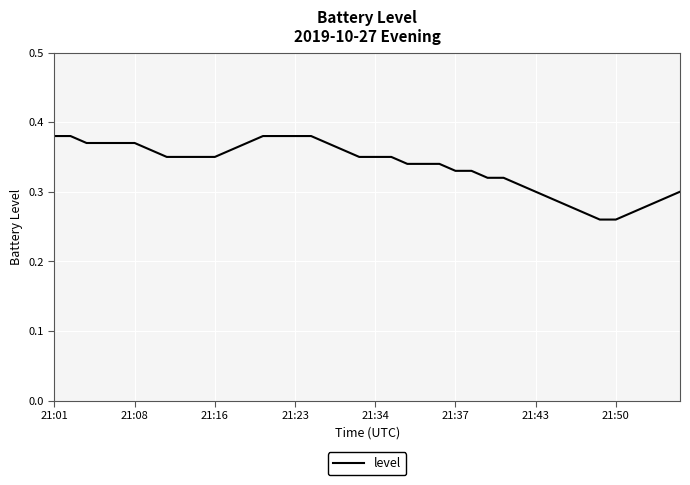

How many lines are shown in the chart?

1